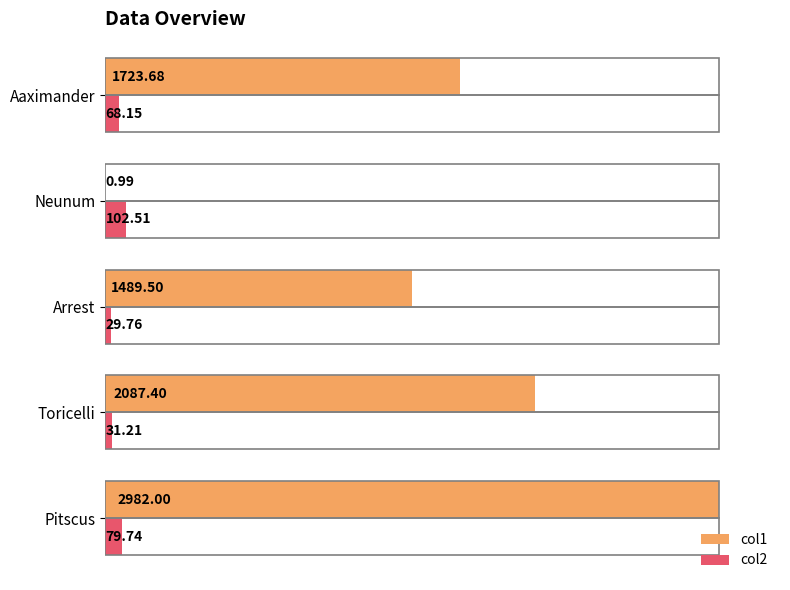

What are all the series names shown in the legend?

col1, col2